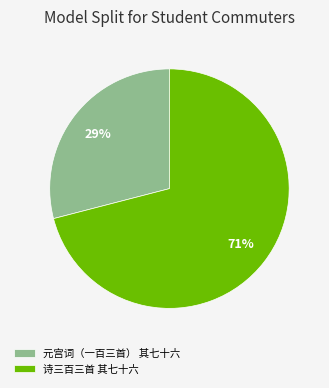

What percentage is the 元宫词（一百三首） 其七十六 slice, to the nearest percent?

29%